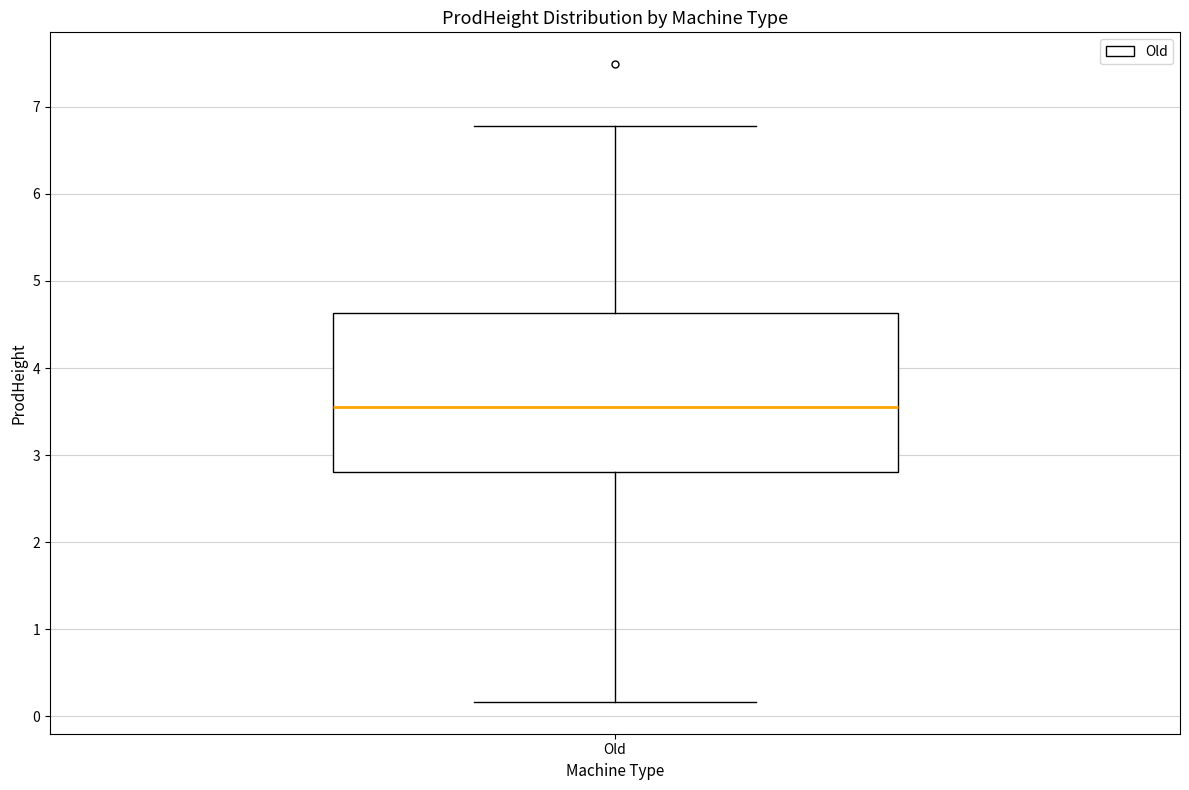

Read this box plot against the y-axis: the position of the median line, the range covered by the box, and the ends of both whiskers. The values are not printed on the chart, so give them approximately, as read against the axis.

median 3.6, box 2.8 to 4.6, whiskers 0.2 to 6.8